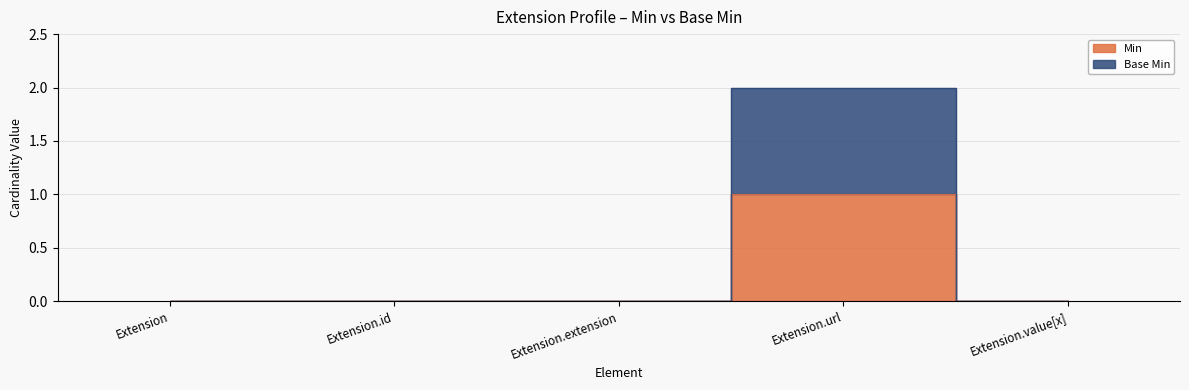

The value of Base Min at Extension.value[x] is 0. True or false?

True